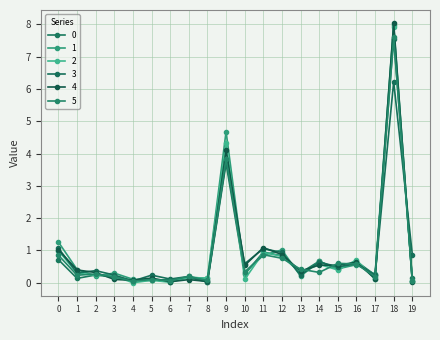

Which series has the largest range (max minus min)?

4